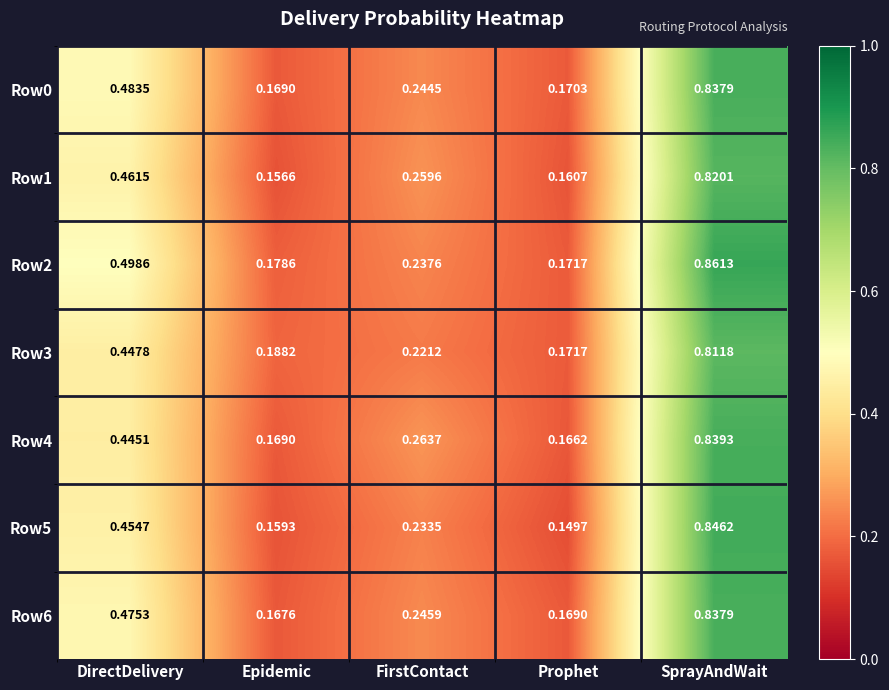

Which label corresponds to the largest value in the chart?

SprayAndWait